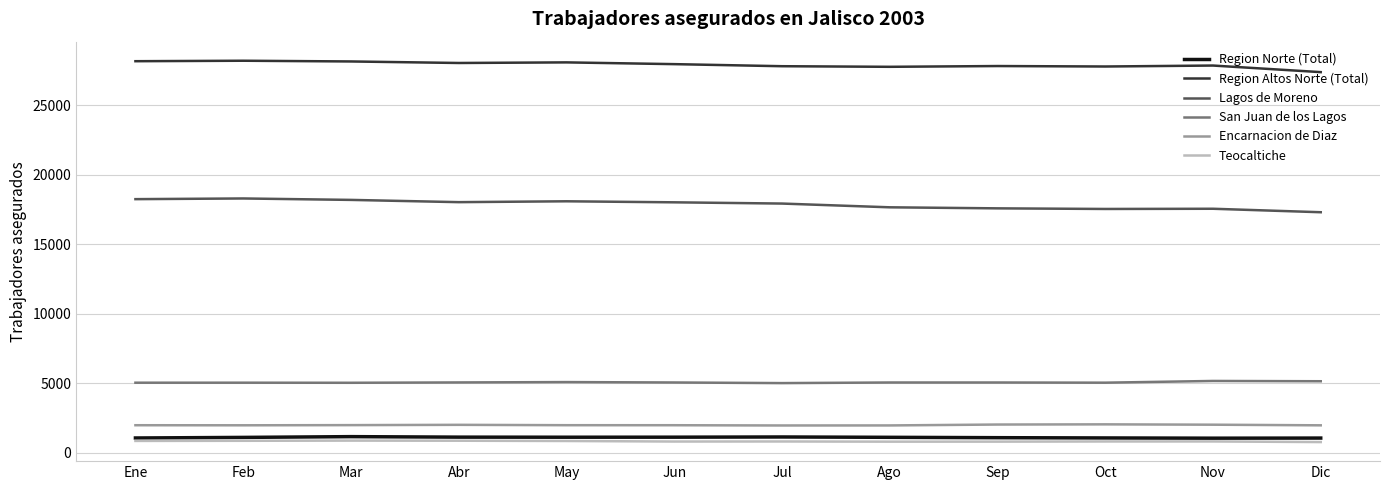

Read the Lagos de Moreno value at Abr, to the nearest 50.

18050